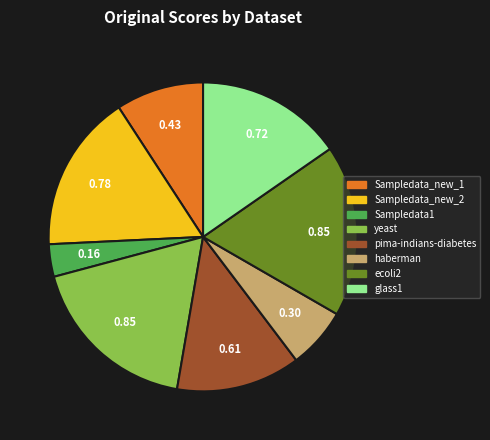

How many segments does this pie chart have?

8